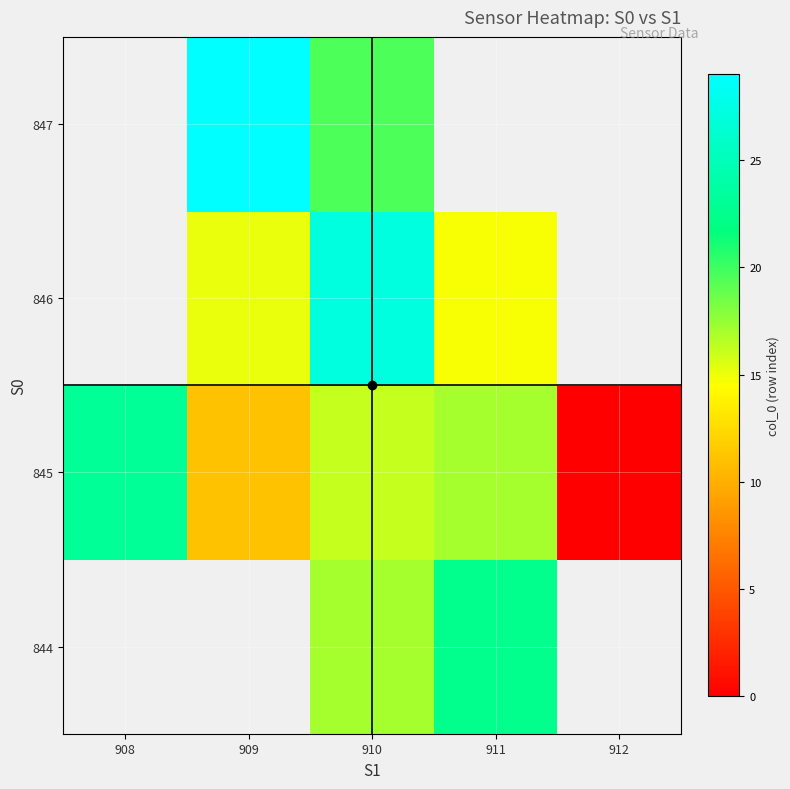

List the labels in order of 846 value, smallest first.

911, 912, 908, 909, 910